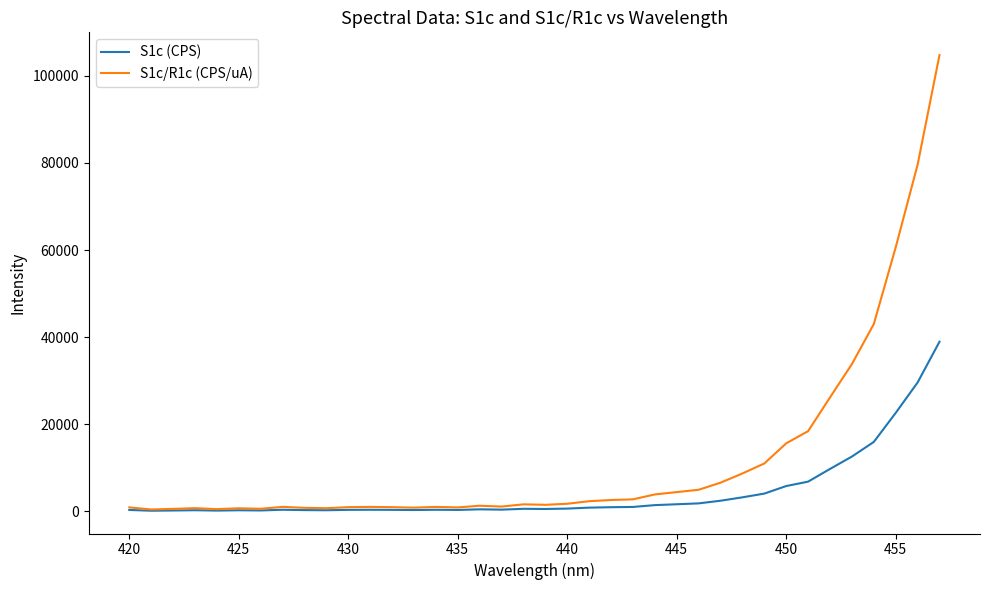

What are all the series names shown in the legend?

S1c (CPS), S1c/R1c (CPS/uA)